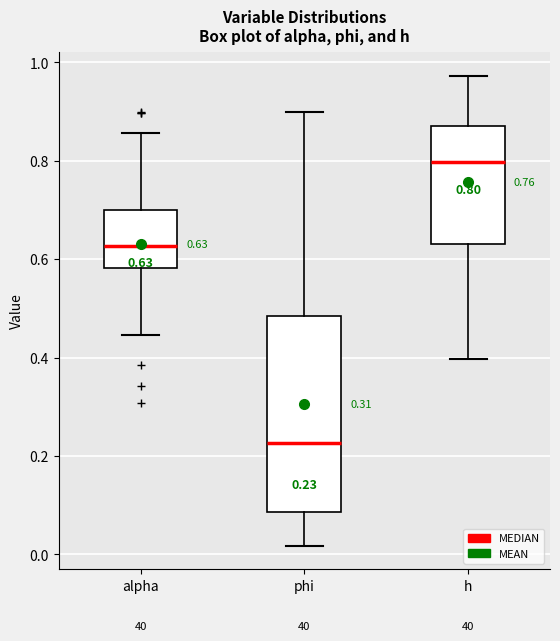

Comparing the boxes themselves (not the whiskers), which one is the tallest?

phi